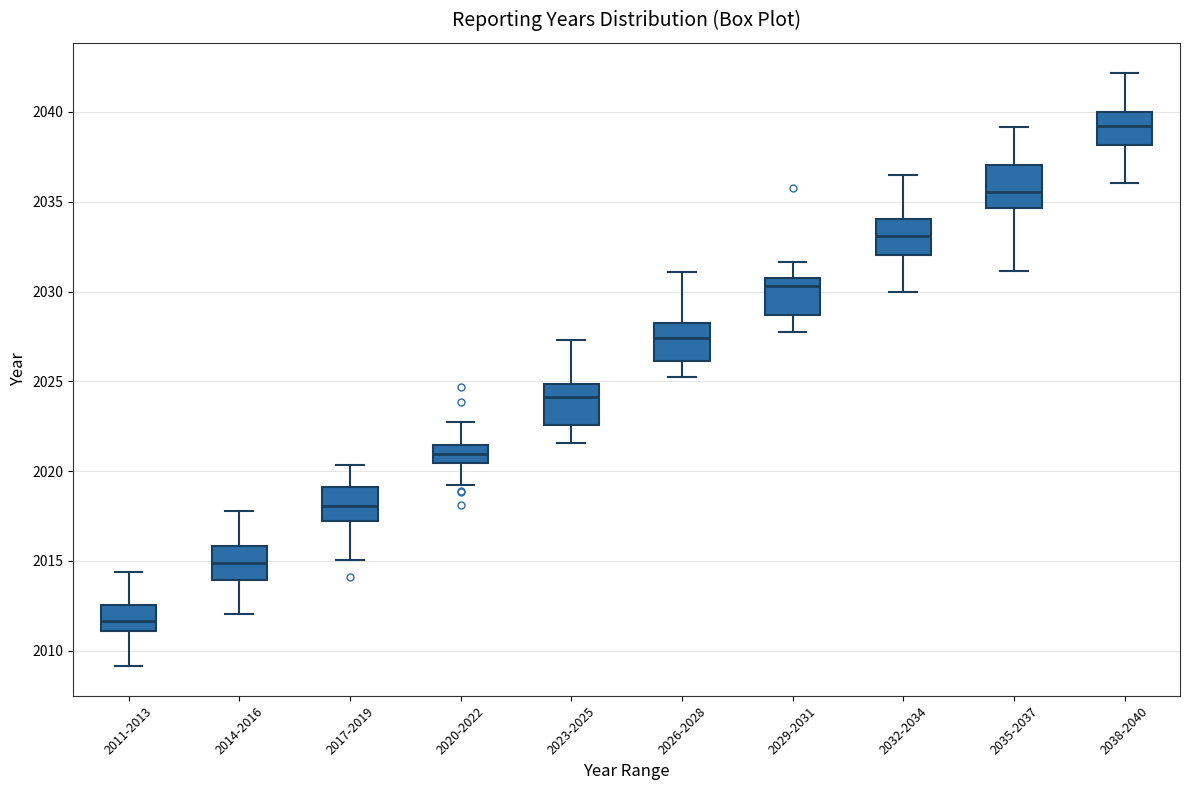

Reading left to right, read every box against the y-axis: the position of its median line, the range the box covers, and the ends of its whiskers. The values are not printed on the chart, so give them approximately, as read against the axis.

2011-2013: median 2011.5, box 2011.0 to 2012.5, whiskers 2009.0 to 2014.5
2014-2016: median 2015.0, box 2014.0 to 2016.0, whiskers 2012.0 to 2018.0
2017-2019: median 2018.0, box 2017.0 to 2019.0, whiskers 2015.0 to 2020.5
2020-2022: median 2021.0, box 2020.5 to 2021.5, whiskers 2019.0 to 2022.5
2023-2025: median 2024.0, box 2022.5 to 2025.0, whiskers 2021.5 to 2027.5
2026-2028: median 2027.5, box 2026.0 to 2028.0, whiskers 2025.0 to 2031.0
2029-2031: median 2030.5, box 2028.5 to 2031.0, whiskers 2027.5 to 2031.5
2032-2034: median 2033.0, box 2032.0 to 2034.0, whiskers 2030.0 to 2036.5
2035-2037: median 2035.5, box 2034.5 to 2037.0, whiskers 2031.0 to 2039.0
2038-2040: median 2039.0, box 2038.0 to 2040.0, whiskers 2036.0 to 2042.0